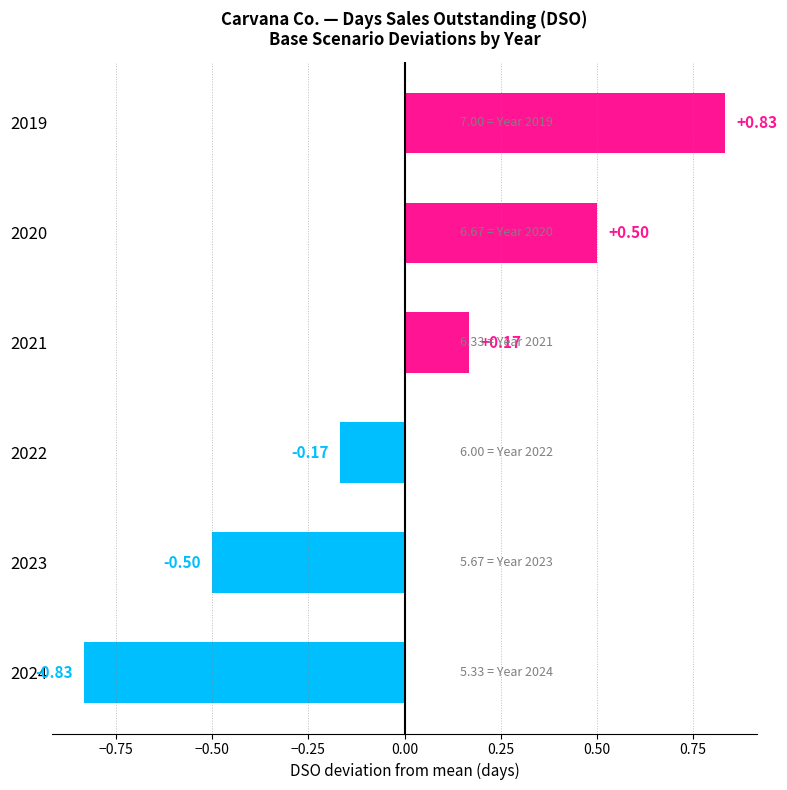

What is the change in value from 2022 to 2023?

-0.3